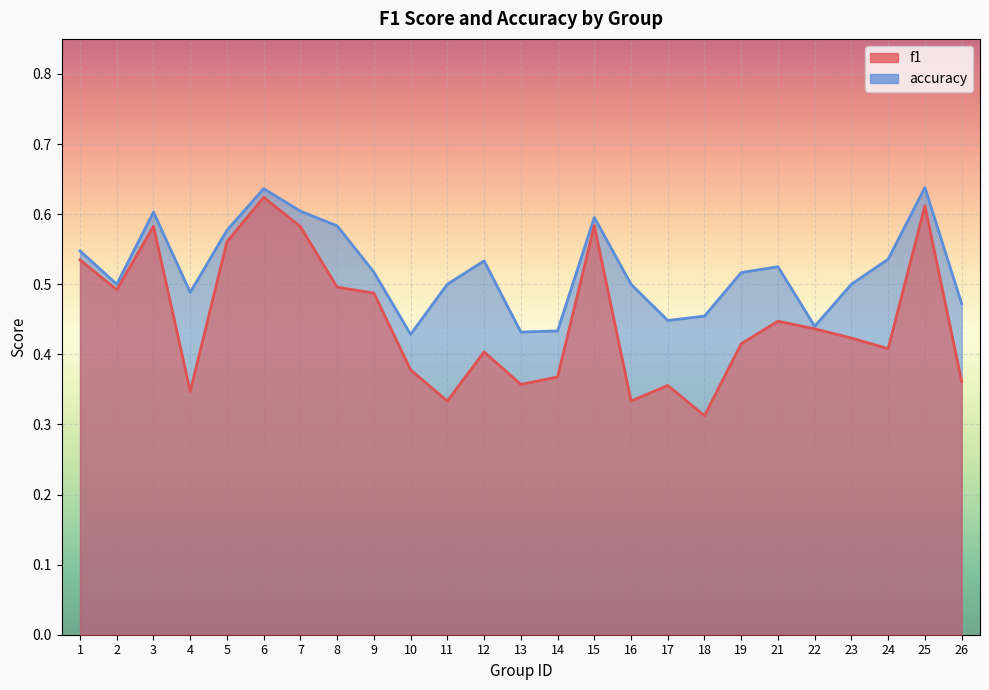

What are all the series names shown in the legend?

f1, accuracy